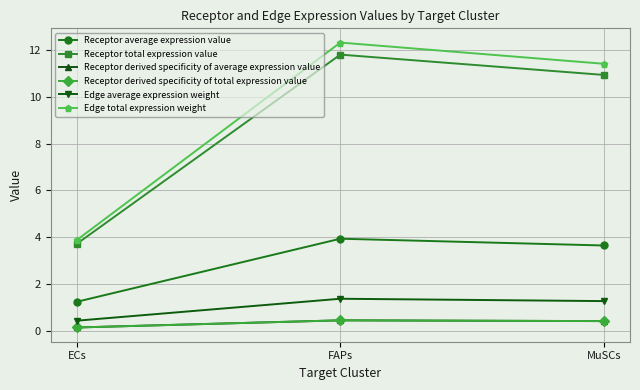

Reading right to left, list all the values displayed in this chart.

Receptor average expression value: MuSCs=3.6	FAPs=3.9	ECs=1.2
Receptor total expression value: MuSCs=10.9	FAPs=11.8	ECs=3.7
Receptor derived specificity of average expression value: MuSCs=0.4	FAPs=0.4	ECs=0.1
Receptor derived specificity of total expression value: MuSCs=0.4	FAPs=0.4	ECs=0.1
Edge average expression weight: MuSCs=1.3	FAPs=1.4	ECs=0.4
Edge total expression weight: MuSCs=11.4	FAPs=12.3	ECs=3.9